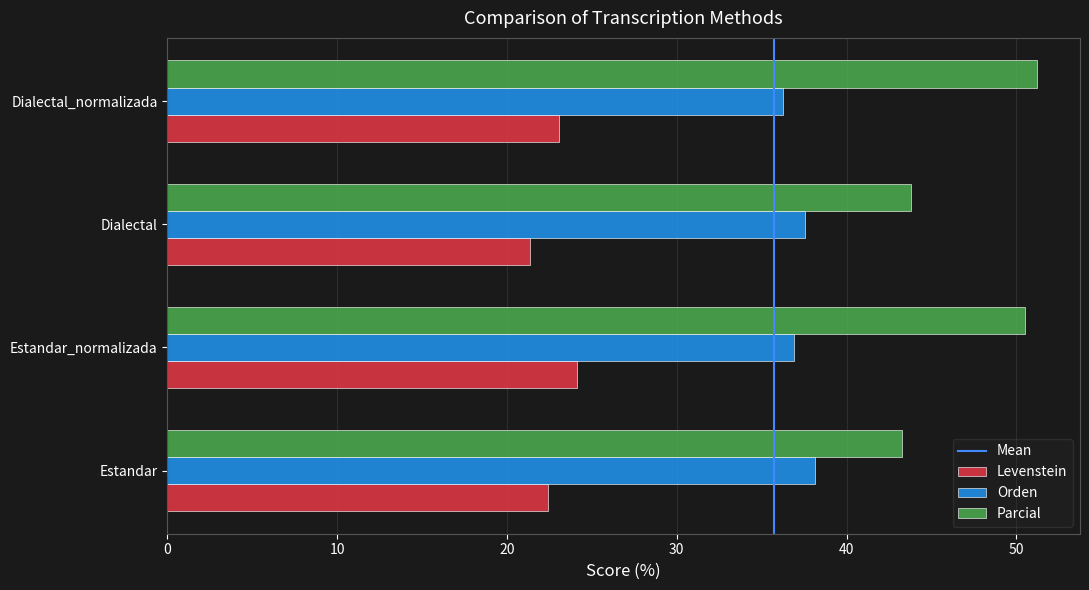

Which series has the largest range (max minus min)?

Parcial